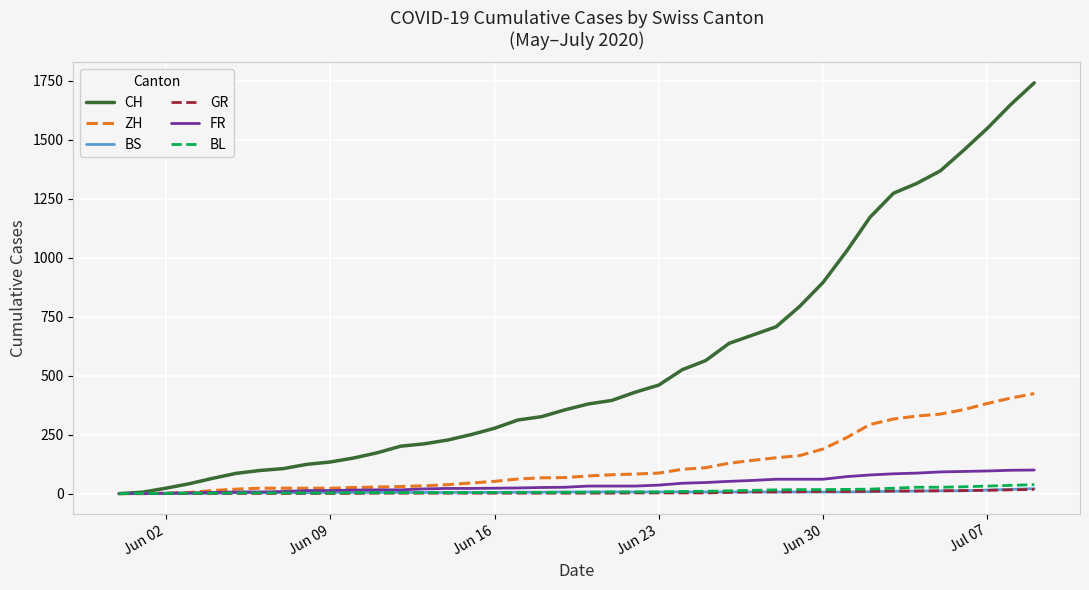

Which series has the widest spread of values?

CH